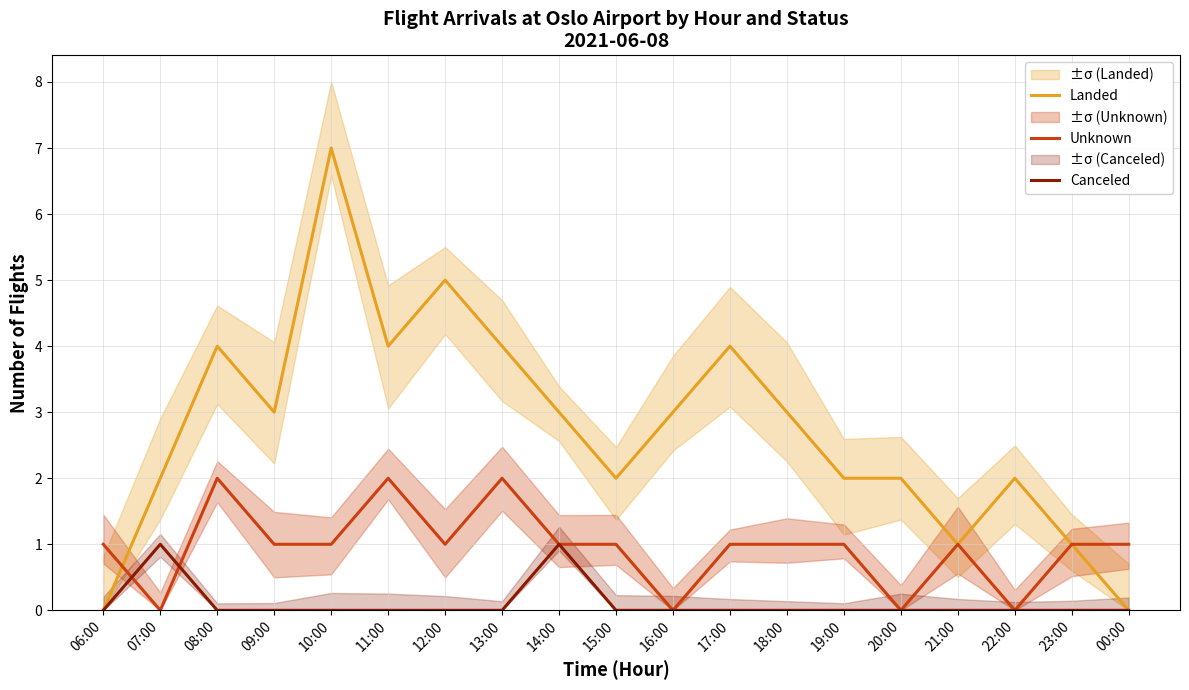

Does the chart display data point markers on the line(s)?

No